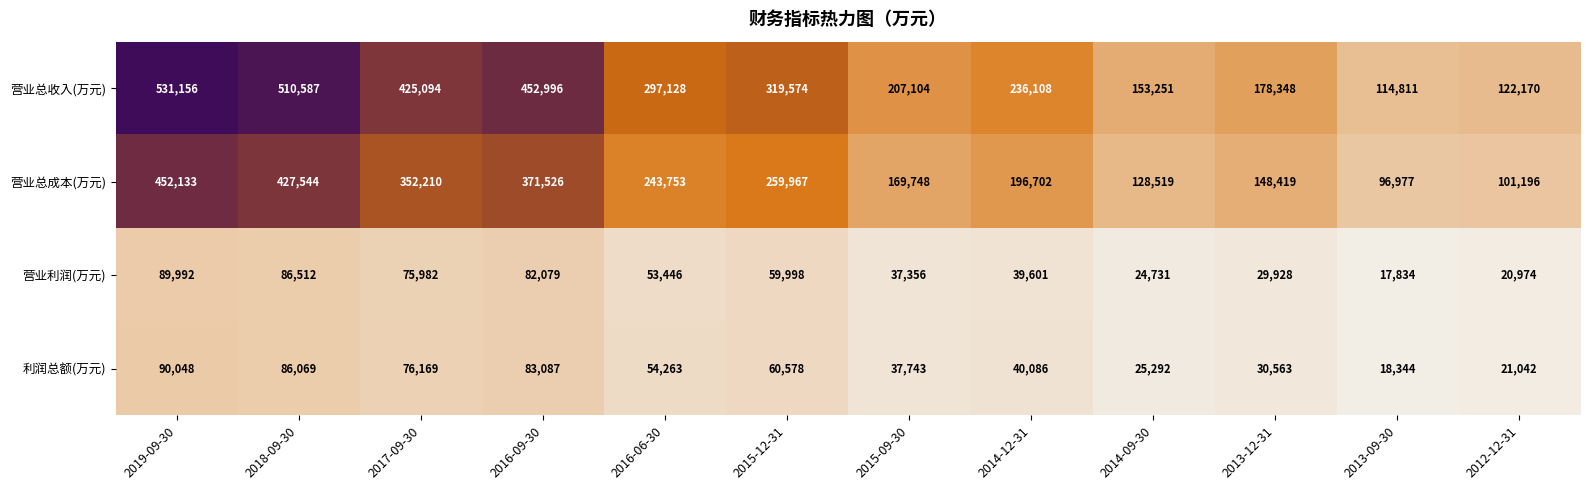

What is the difference between the 营业总成本(万元) values at 2019-09-30 and 2015-09-30?

282385